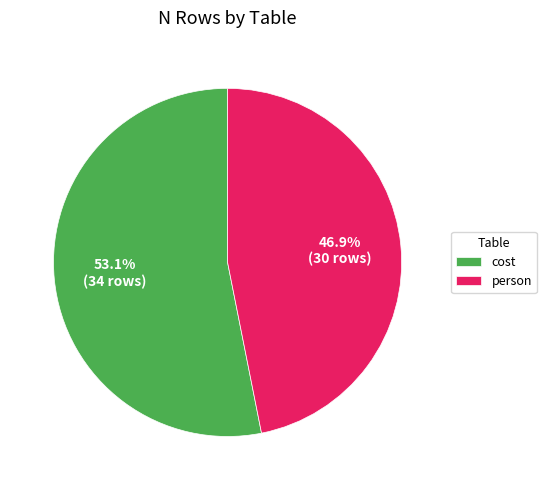

To the nearest percent, what portion does cost represent?

53%